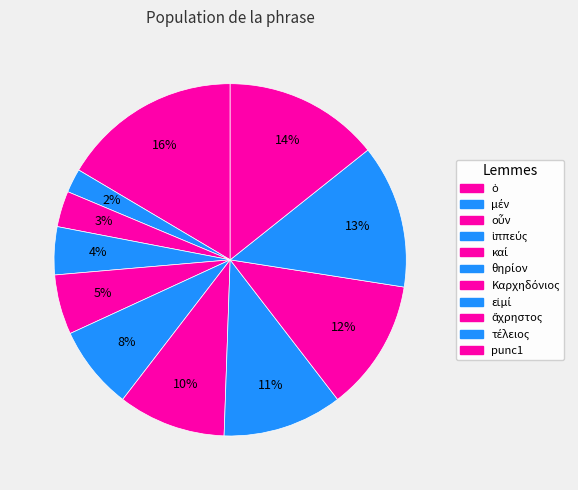

Count the number of slices in the pie.

11